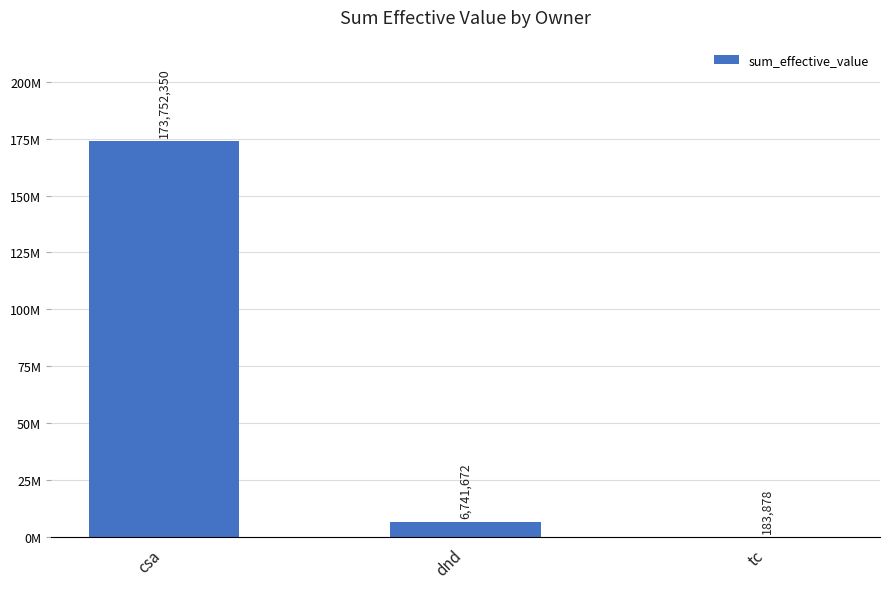

What is the difference between the second highest and minimum values?

6557794.8